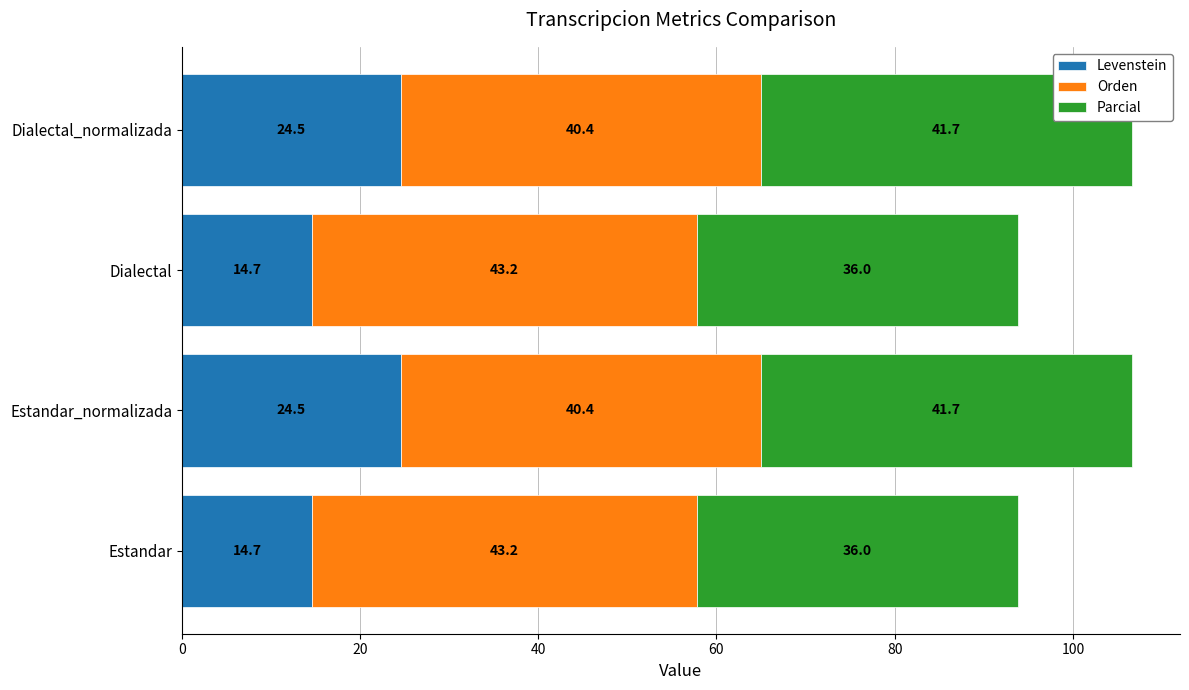

How many data points does each series have?

4